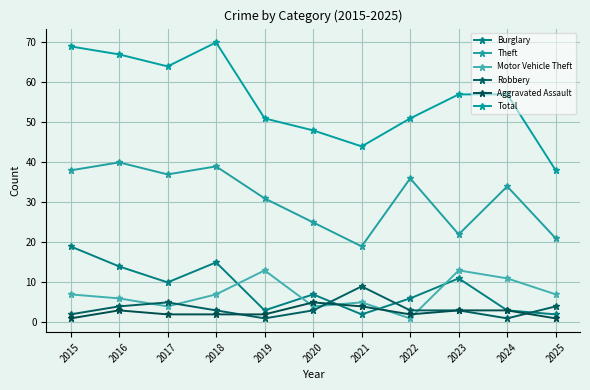

At how many categories does at least one series exceed 13?

11